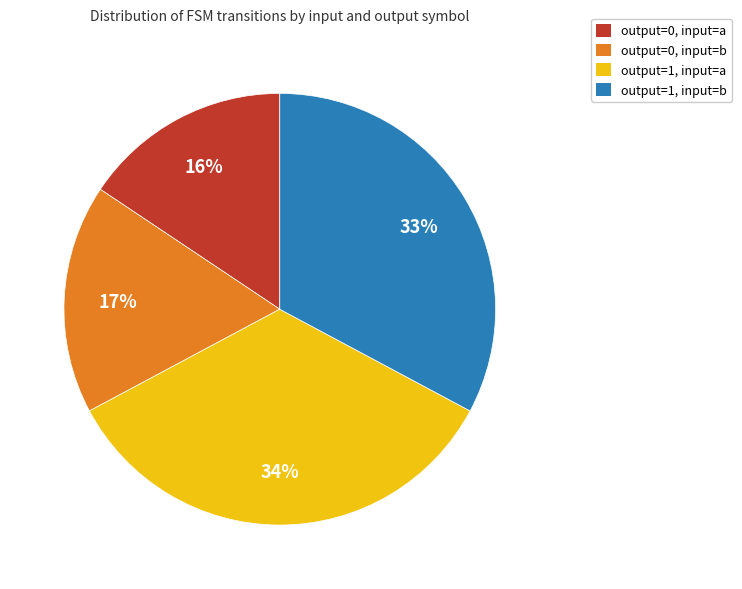

To the nearest percent, what is the average slice percentage?

25%